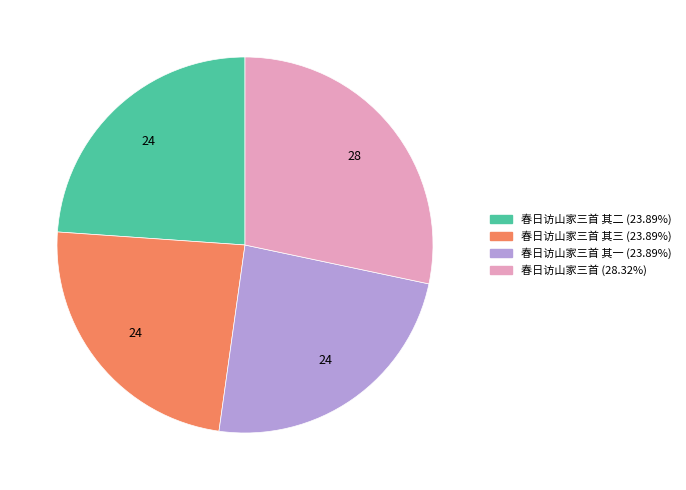

Does any single category account for the majority?

No